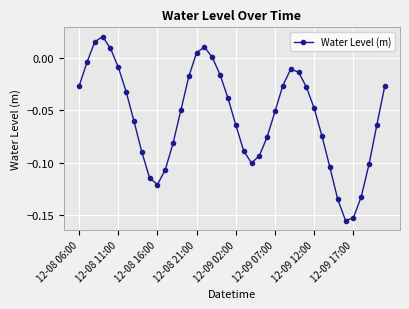

How many points are lower than both their immediate neighbors (excluding endpoints)?

3